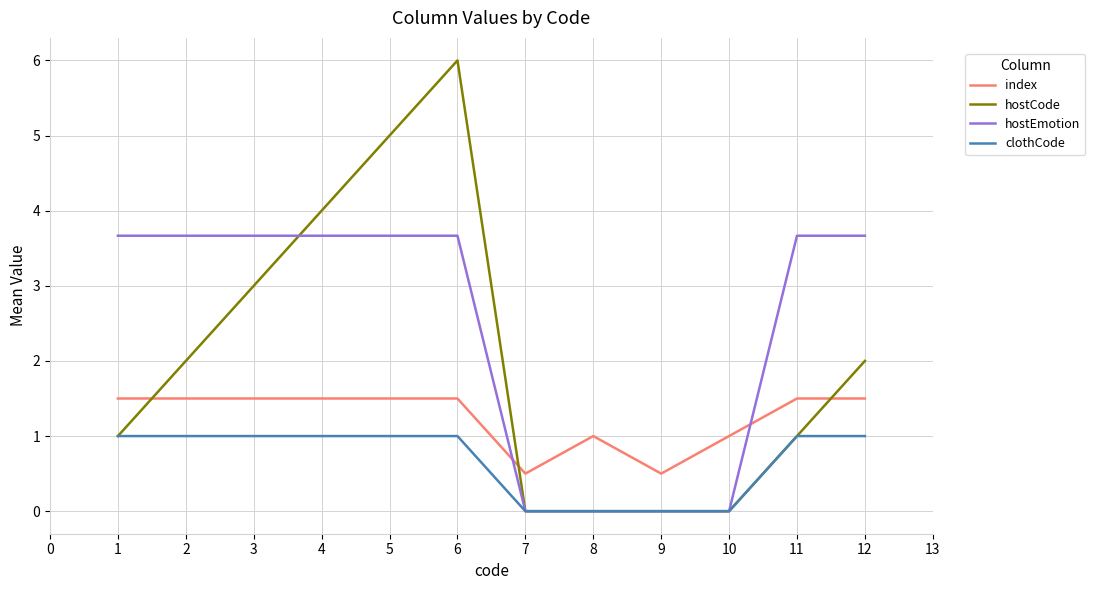

How many hostCode values are between 0 and 4?

10